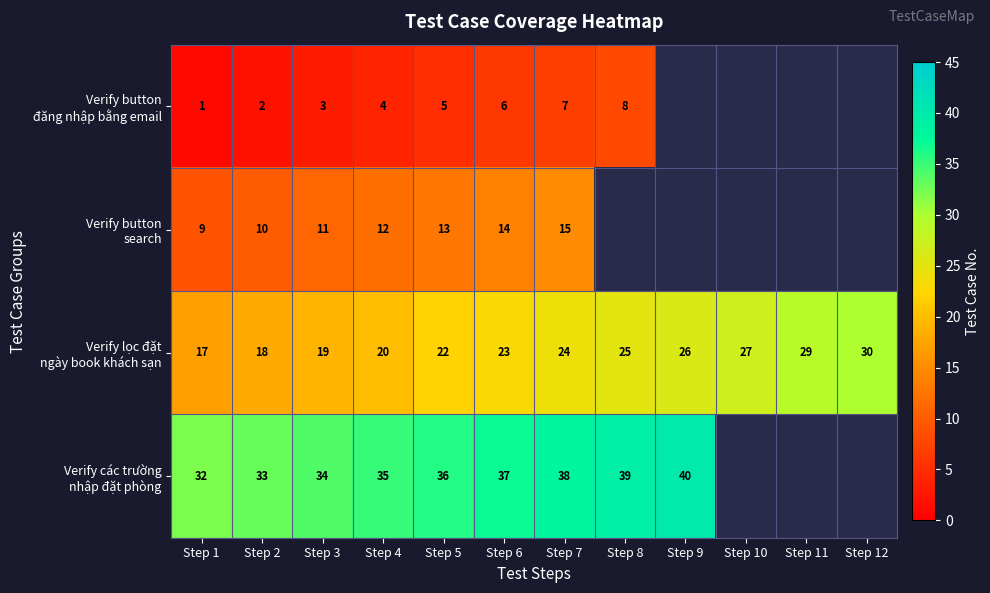

What is the difference between the highest and lowest values at Step 1?

31